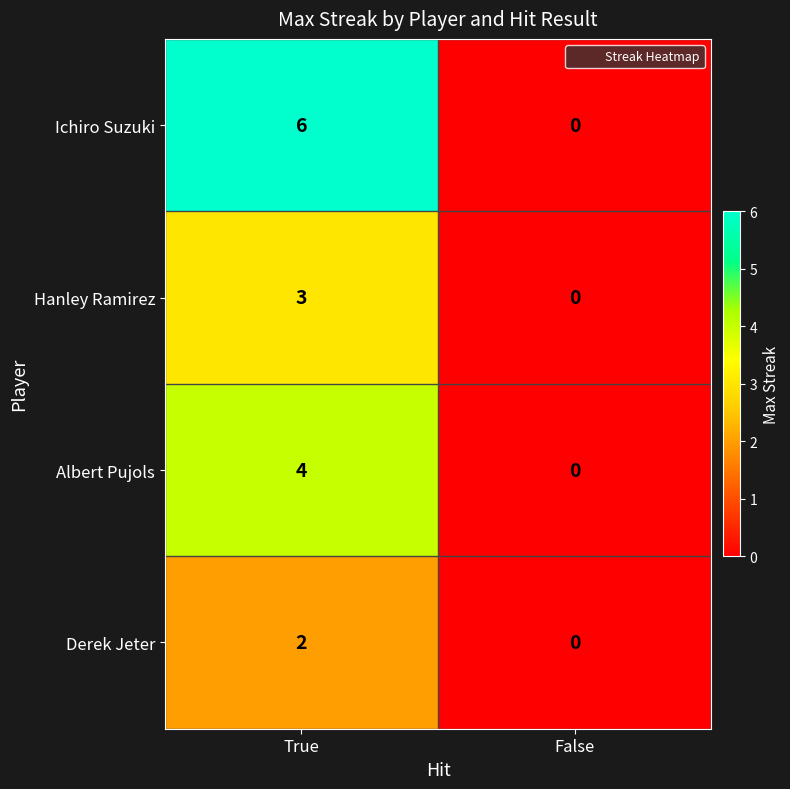

What is the sum of the Albert Pujols values at False and True?

4